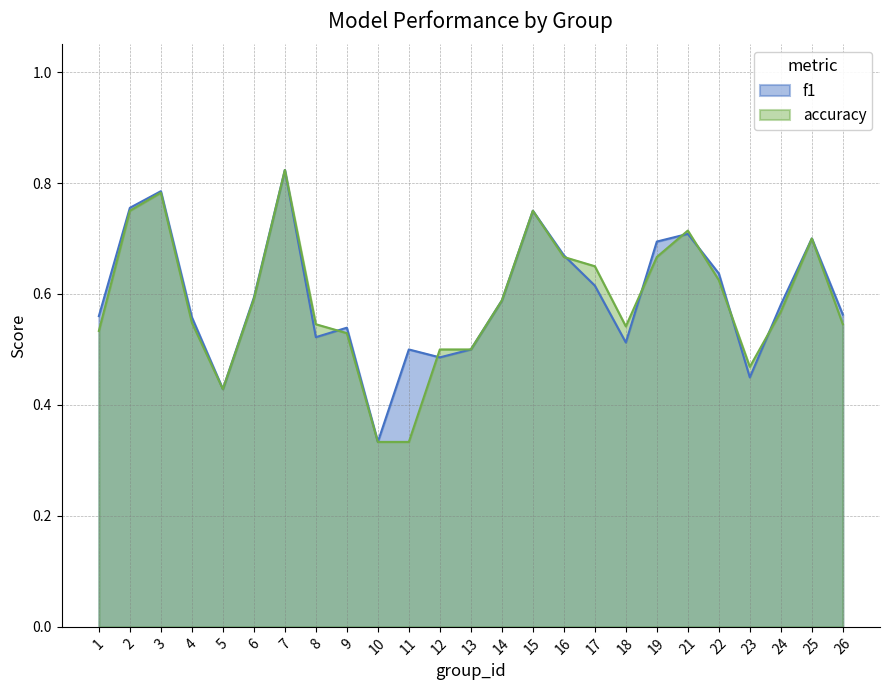

Count the accuracy values in the range 0 to 1.

25